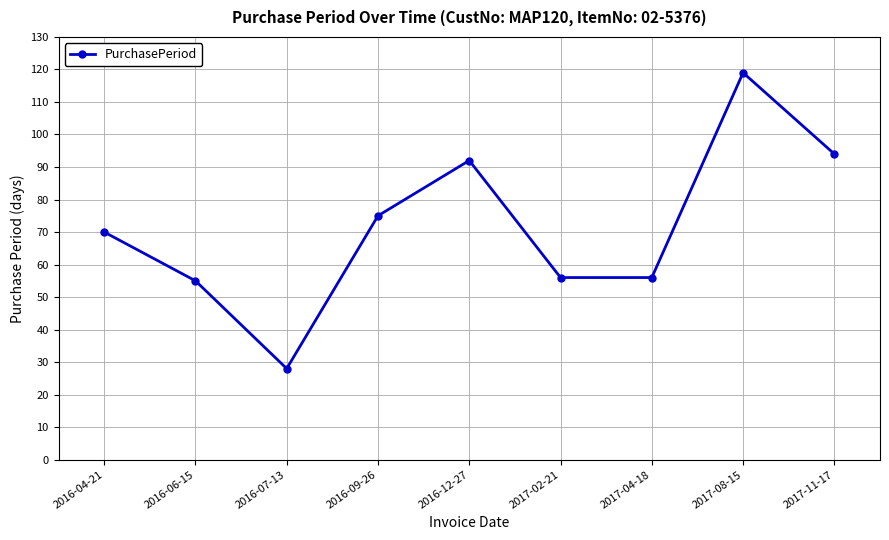

What is the label of the 4th point from the right?

2017-02-21